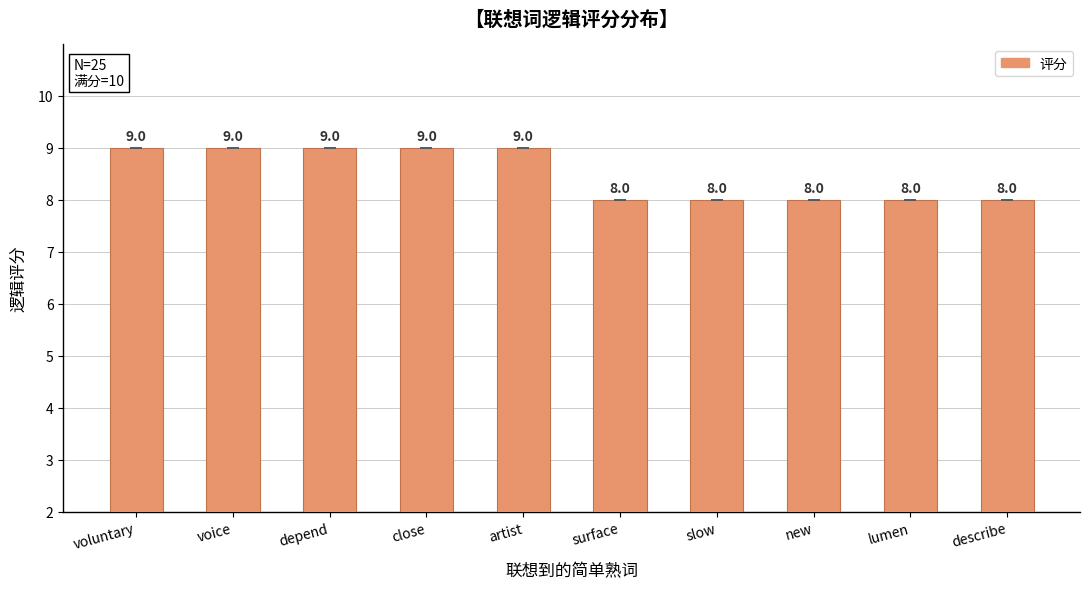

What is the sum of all values?

85